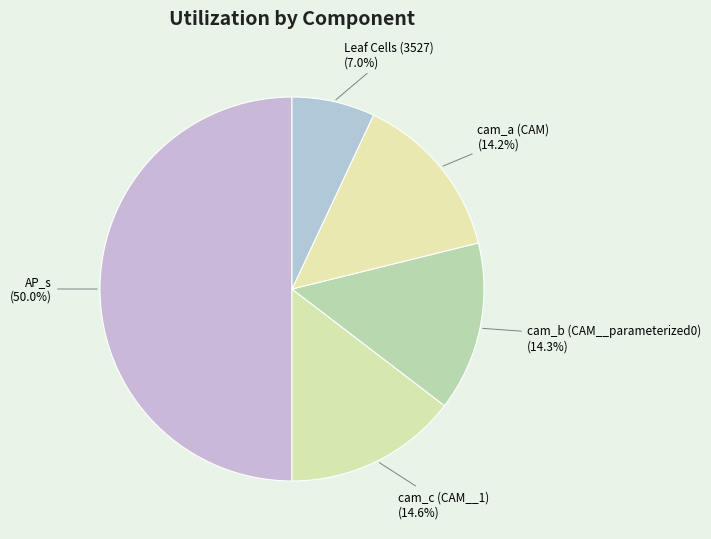

How many slices are in this pie chart?

5